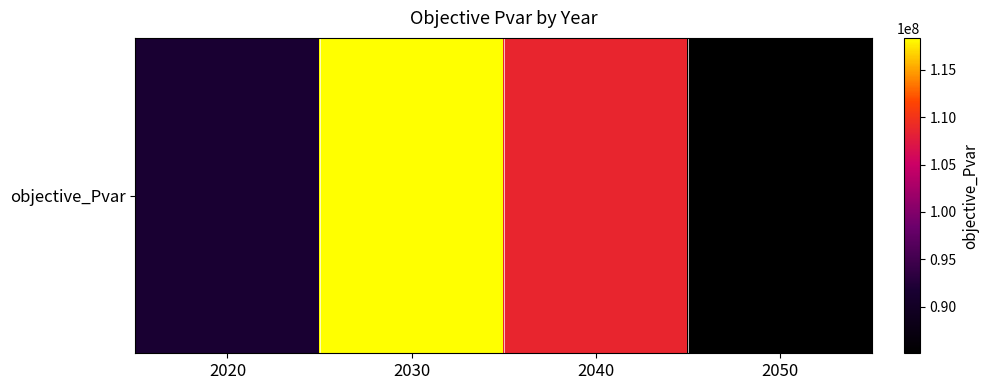

Reading left to right, what are all the values shown in this chart?

91662874.6	118370484.3	108623693.0	85072710.3